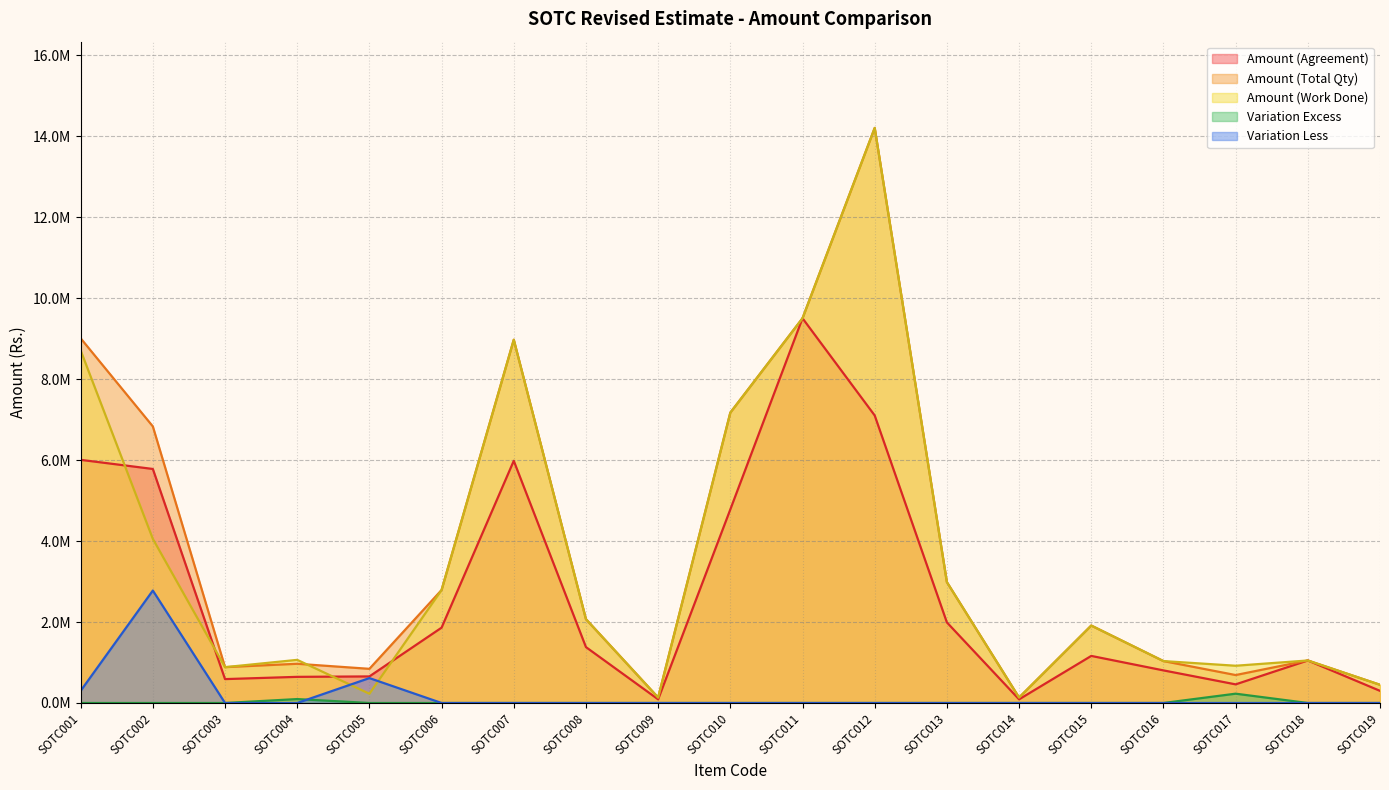

What is the average value of the Variation Less series?

194318